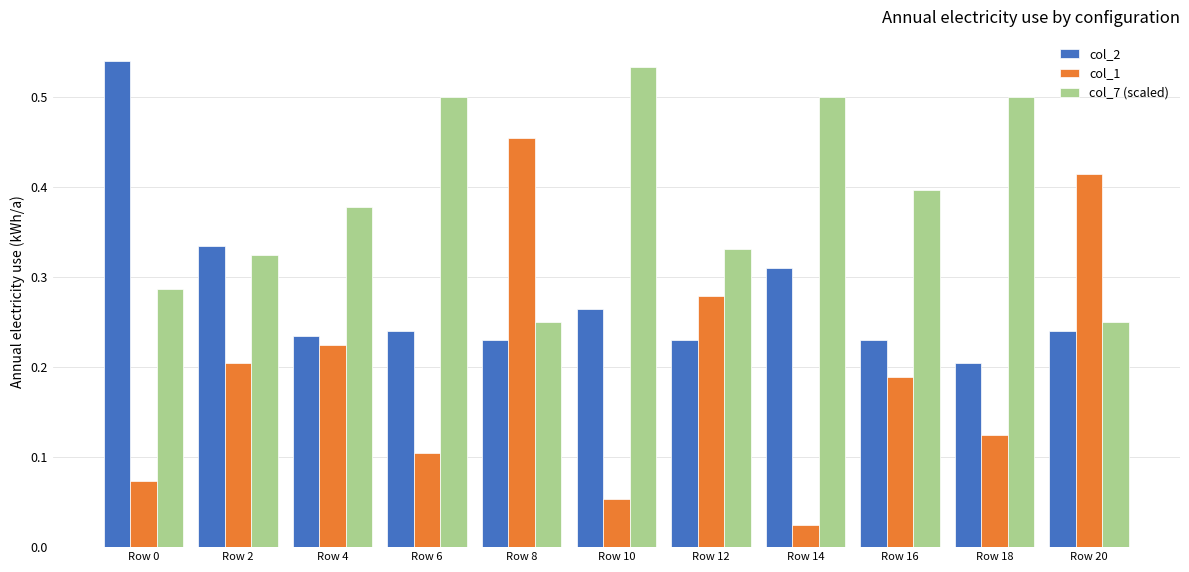

The col_7 (scaled) series shows 0.5 at Row 0. True or false?

False